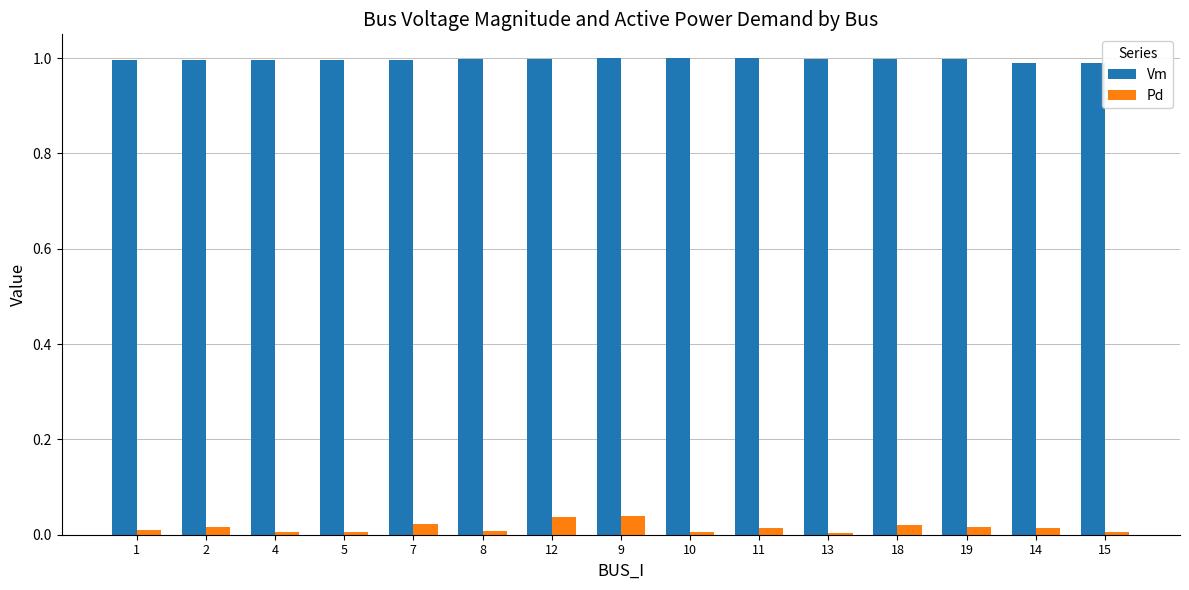

List the series in order of their peak value, highest first.

Vm, Pd